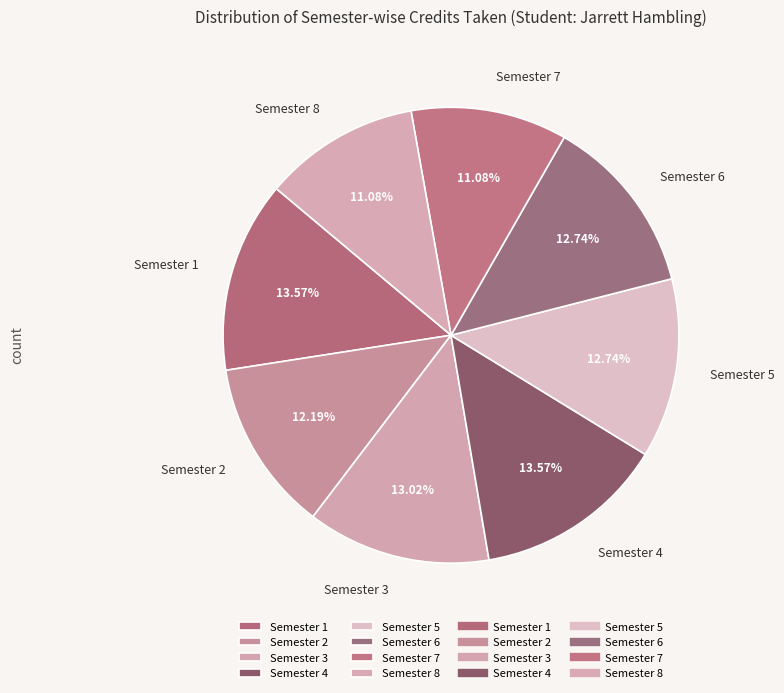

Does any single category account for the majority?

No